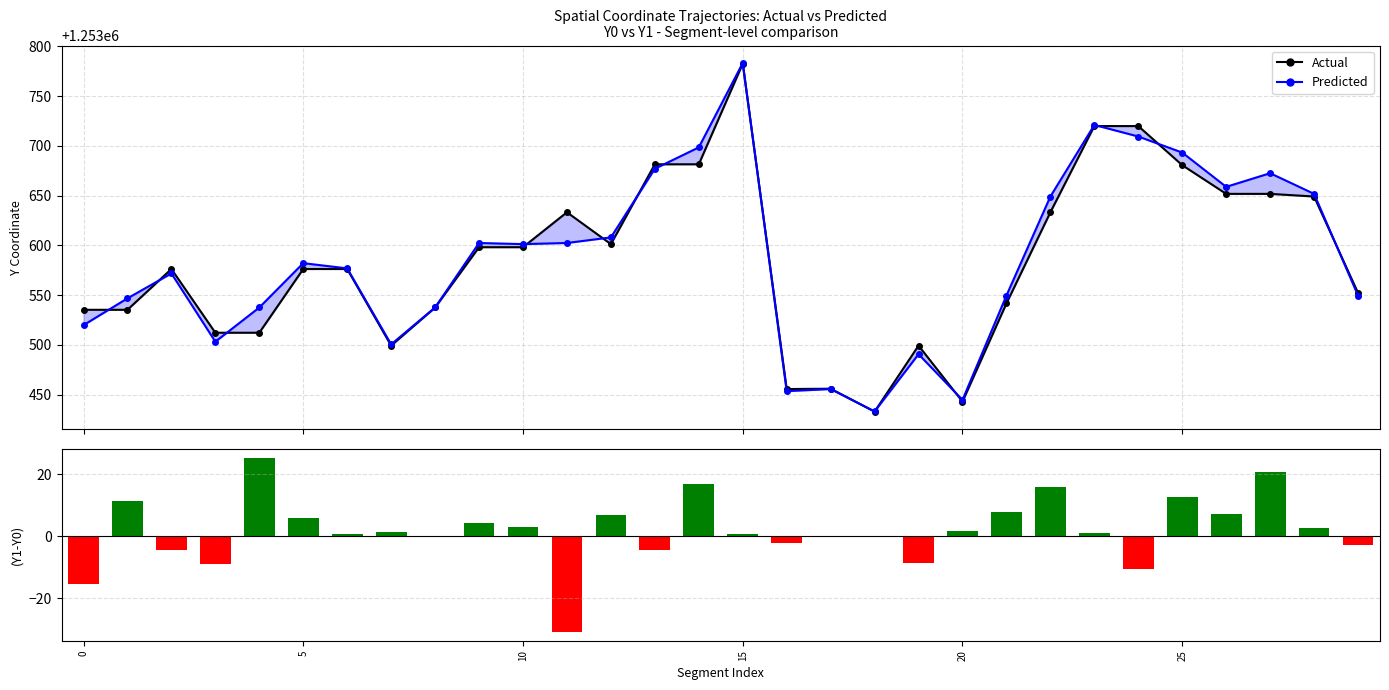

At how many categories does at least one series exceed 553892?

30